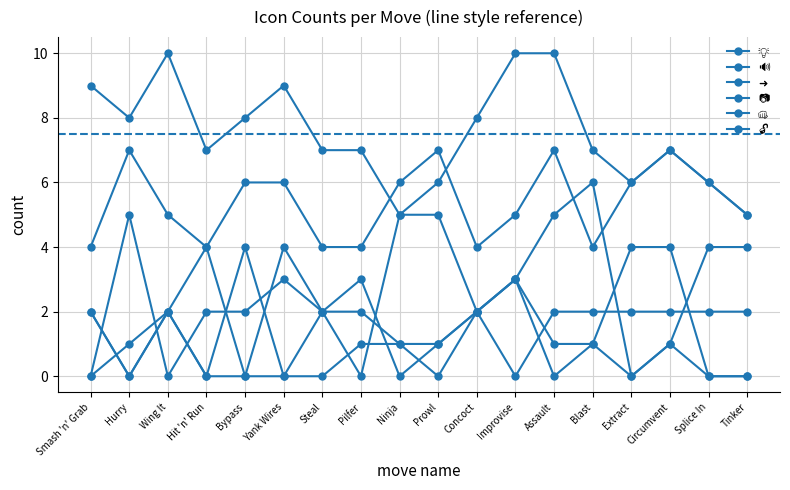

True or false: 👊 and 📷 intersect in this chart.

True